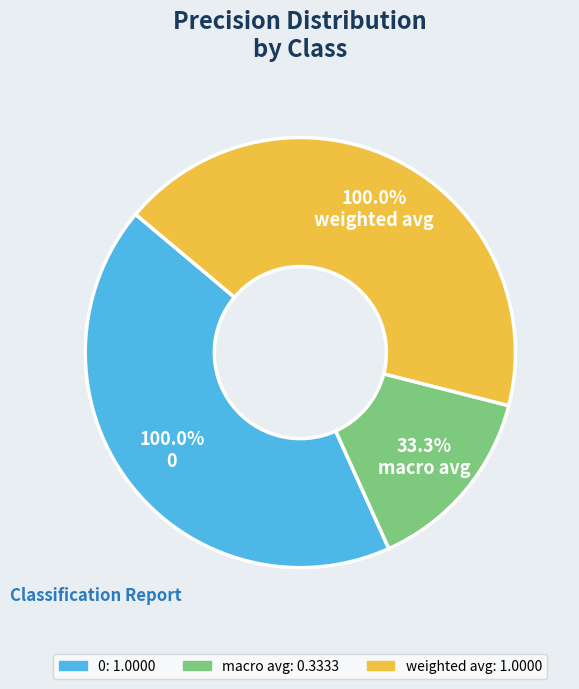

What is the change in value from macro avg to weighted avg?

+0.7